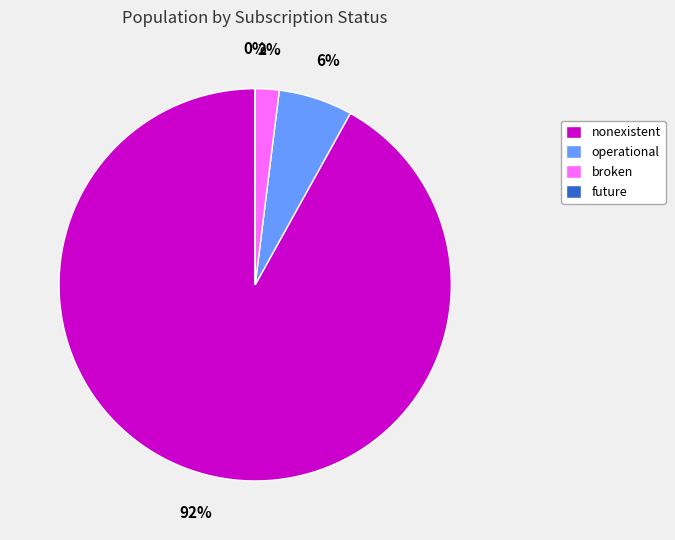

To the nearest percent, what portion does operational represent?

6%